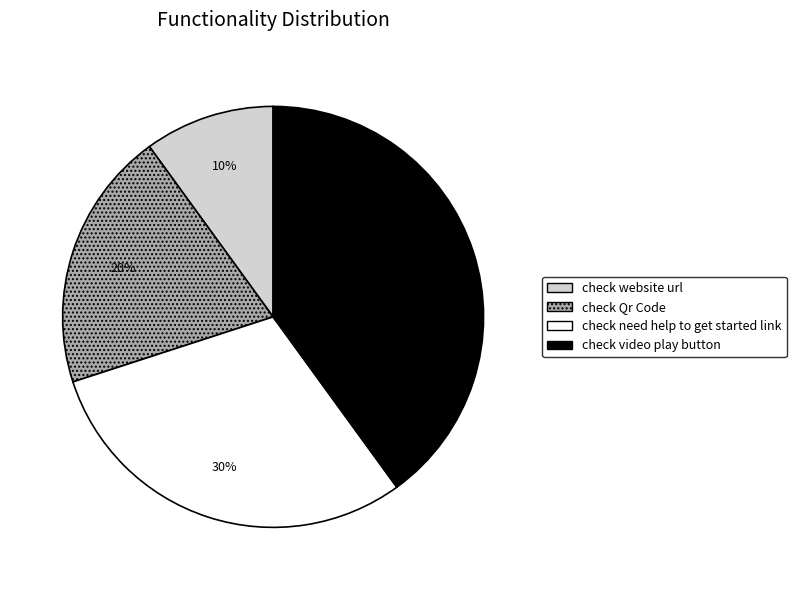

Does check website url account for over 50% of the chart?

No